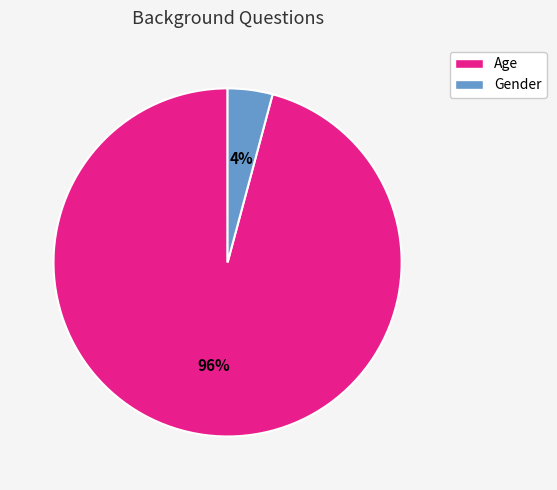

To the nearest percent, what portion does Age represent?

96%